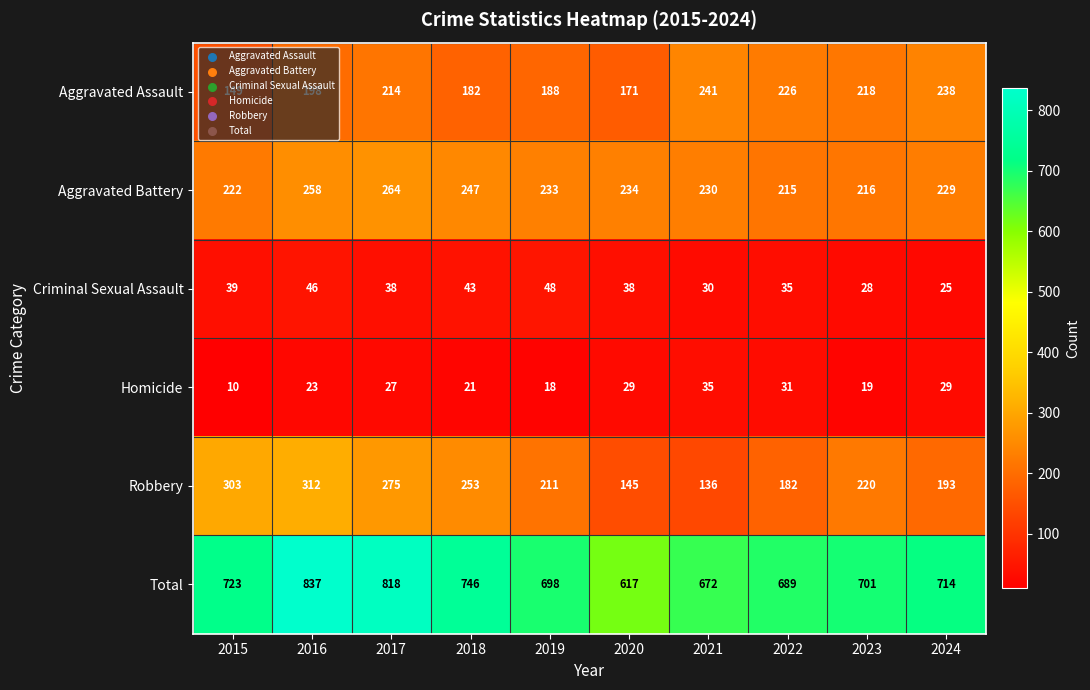

What value does the Total series have at 2019, to the nearest 10?

700